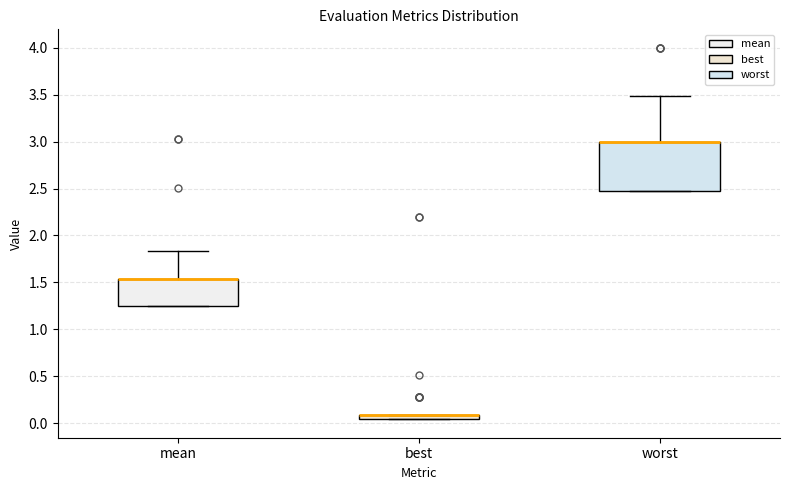

Where is the lower edge of the box for mean on the y-axis? The values are not printed on the chart, so give them approximately, as read against the axis.

1.25